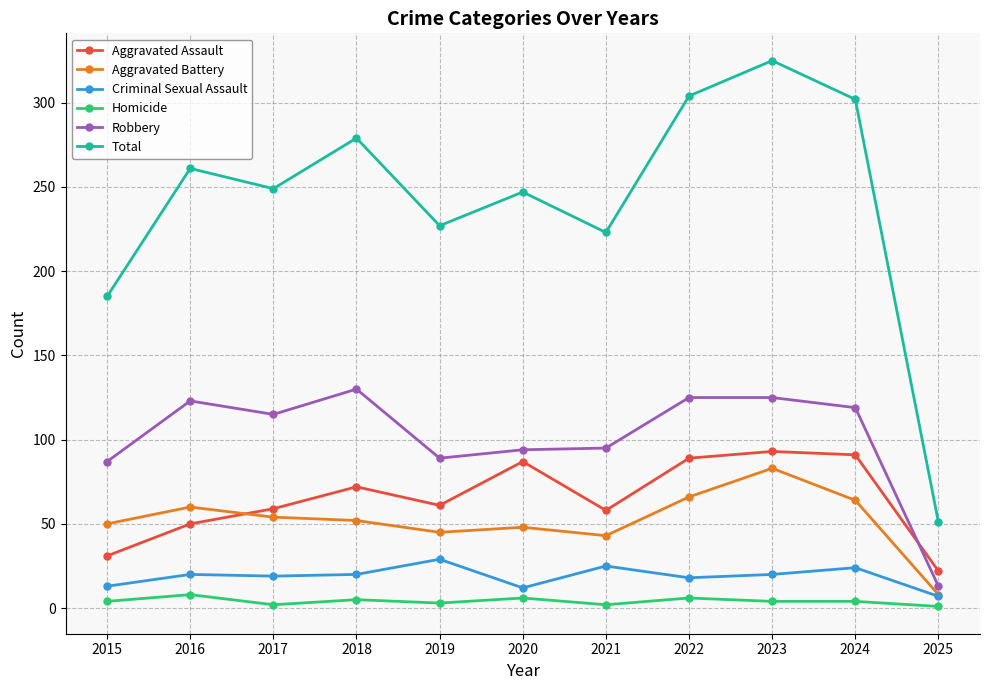

What is the maximum value shown in the chart?

325